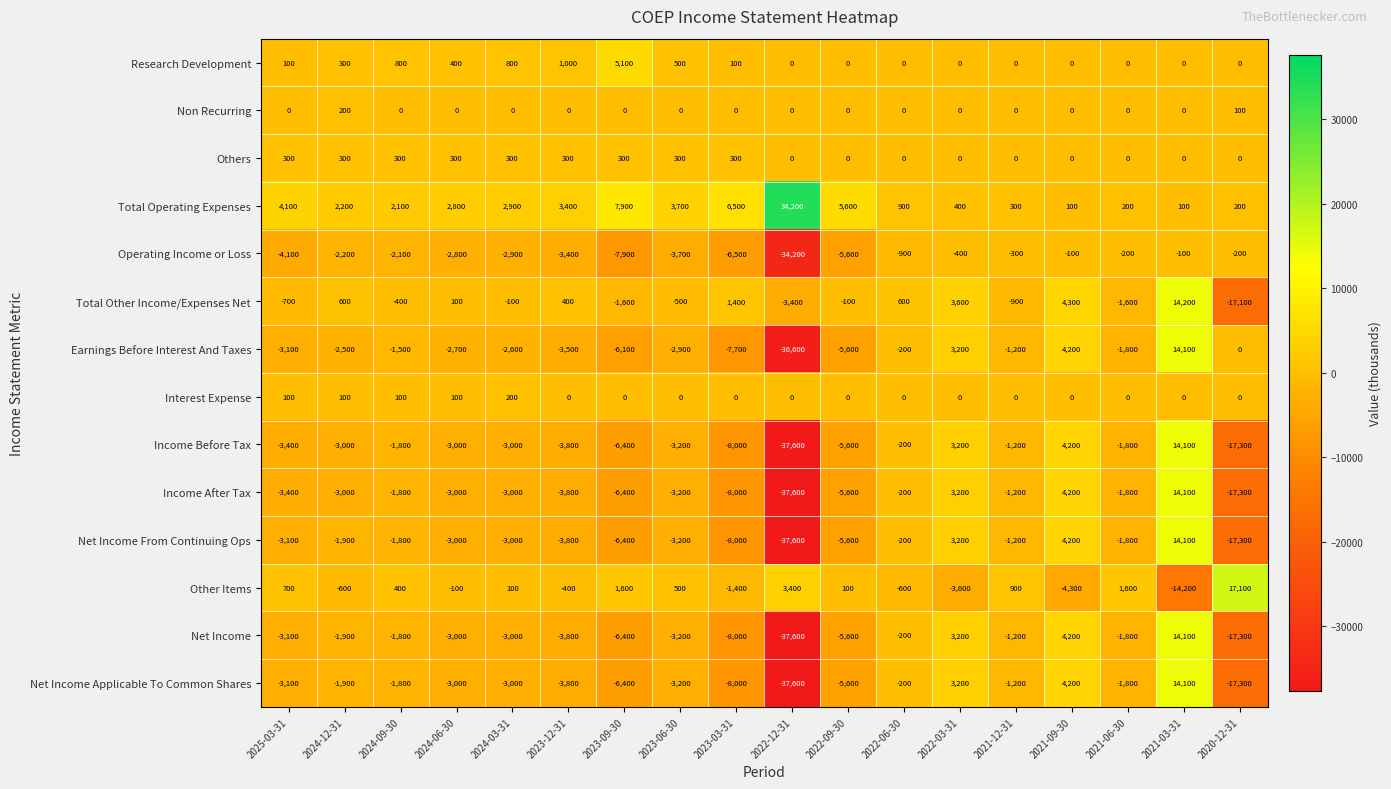

What is the difference between the maximum and minimum values in the Others series?

300